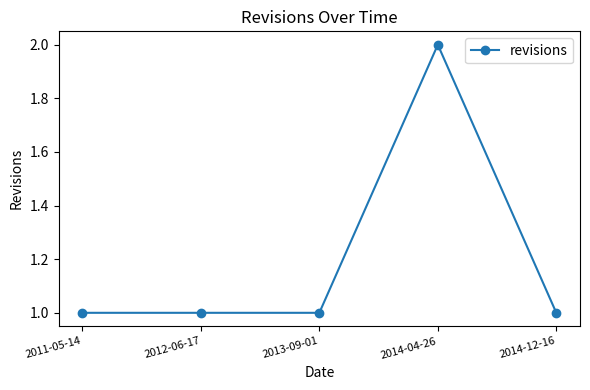

What is the smallest value displayed?

1